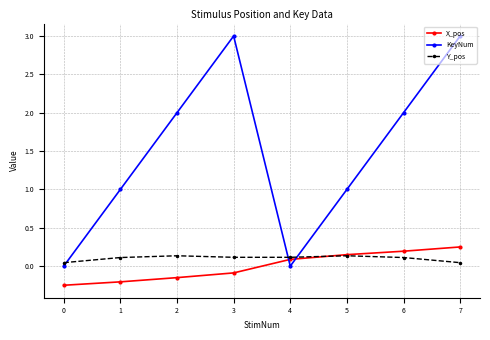

Count the number of categories in the chart.

8